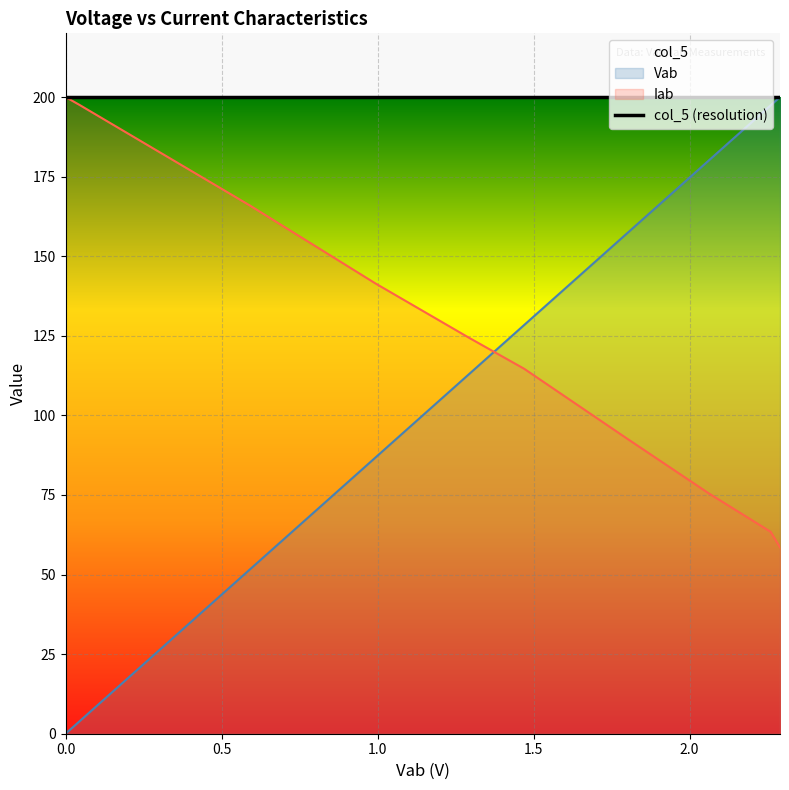

True or false: Vab and Iab cross at least once.

True